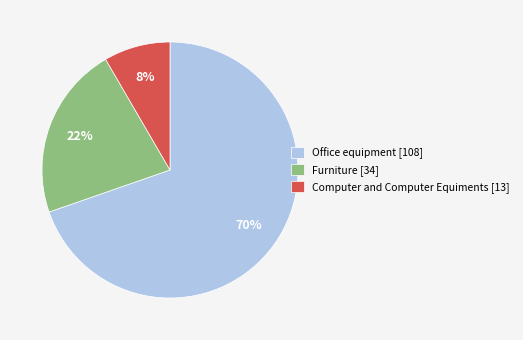

Is Furniture the majority of the pie?

No